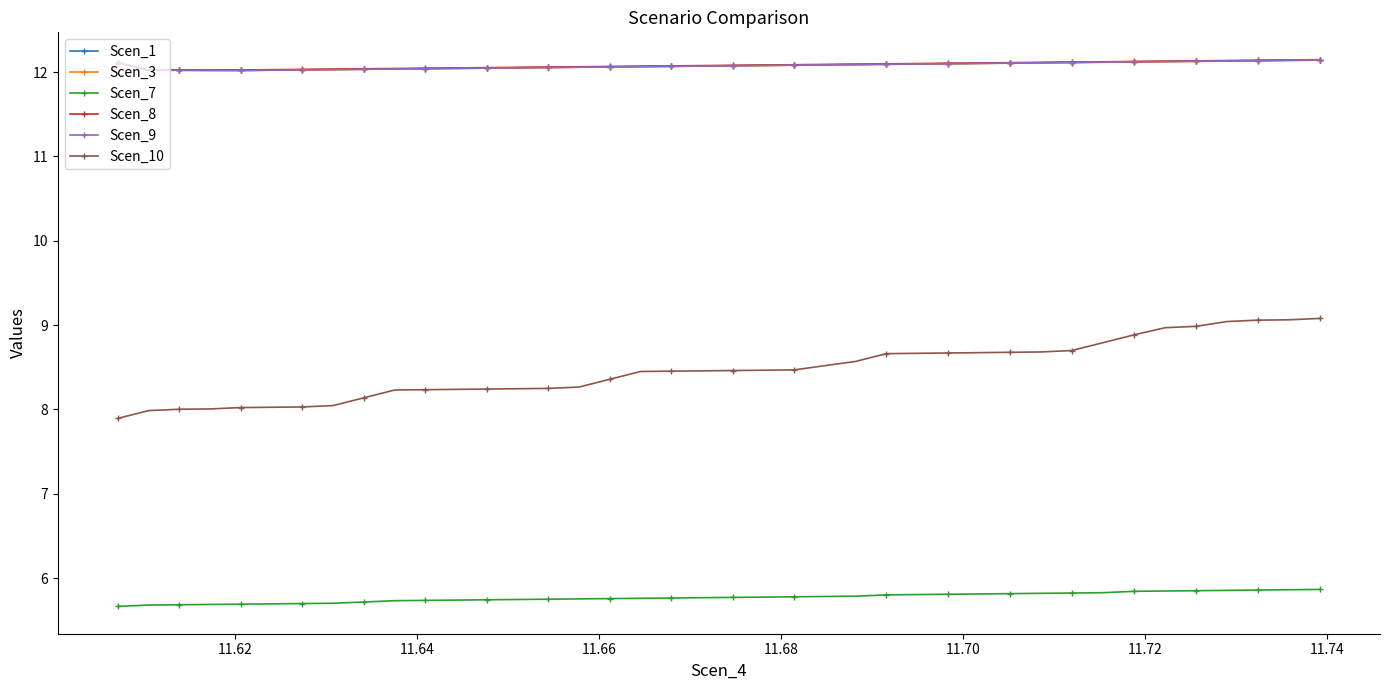

True or false: Scen_7 and Scen_8 cross at least once.

False